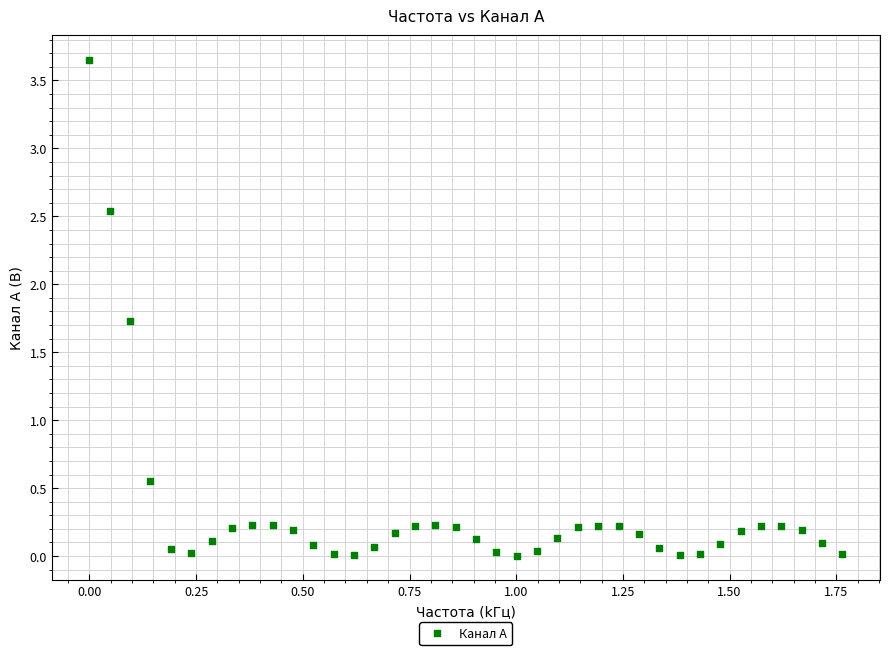

What is the range of Y values (max minus min)?

3.6